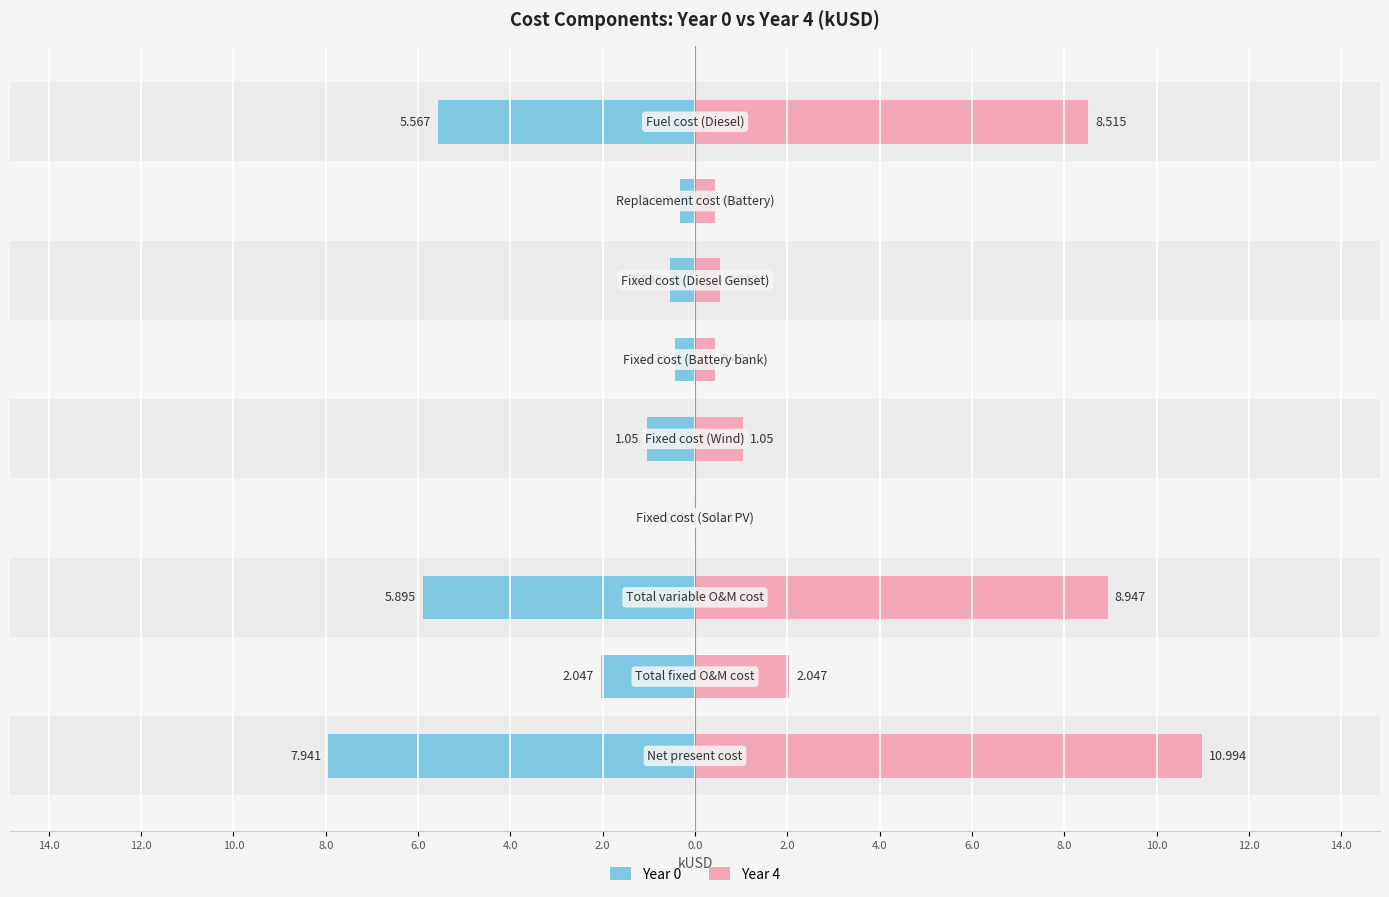

What is the maximum value for Year 4?

11.0